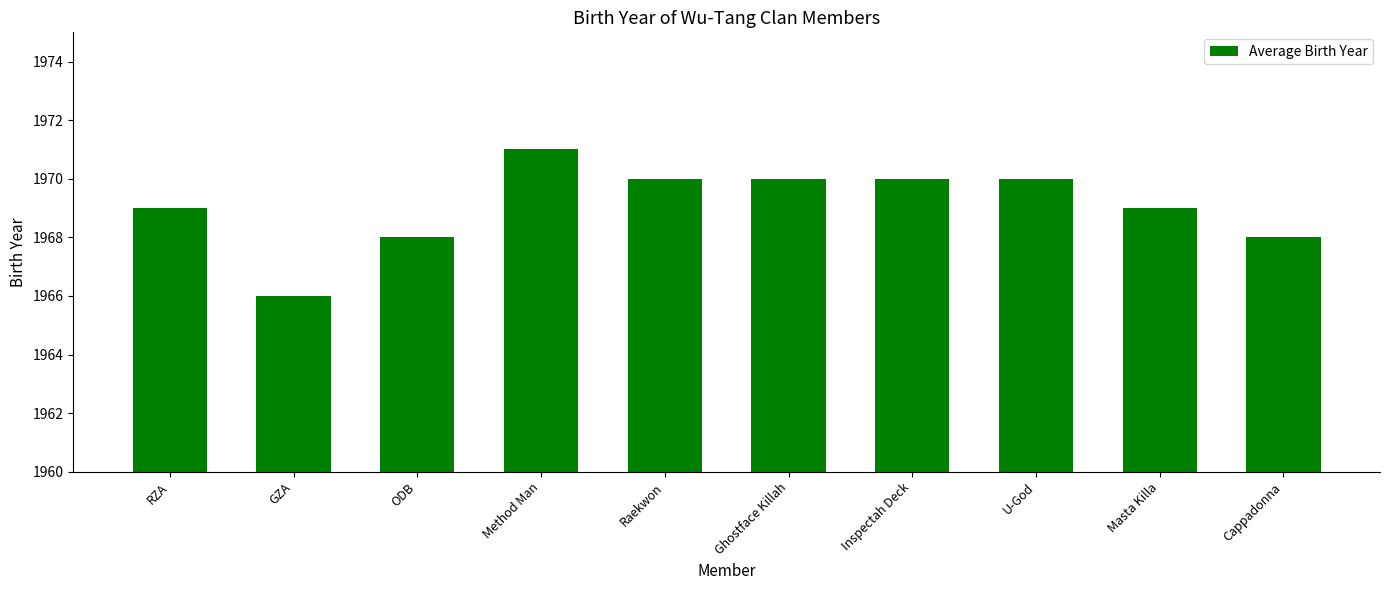

What is the change in value from Method Man to Cappadonna?

-3